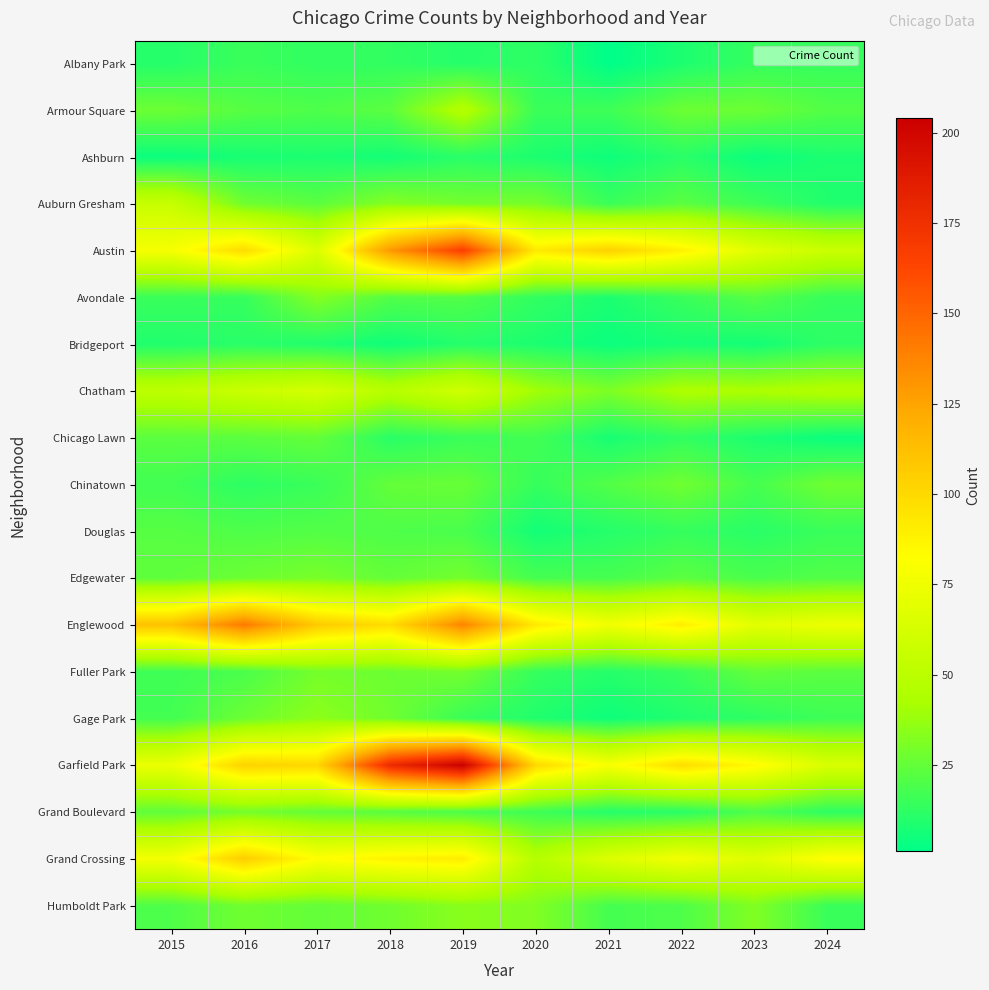

Rank the series by their maximum value, from highest to lowest.

Garfield Park, Austin, Englewood, Grand Crossing, Chatham, Auburn Gresham, Armour Square, Gage Park, Humboldt Park, Avondale, Edgewater, Fuller Park, Grand Boulevard, Chinatown, Chicago Lawn, Douglas, Albany Park, Bridgeport, Ashburn